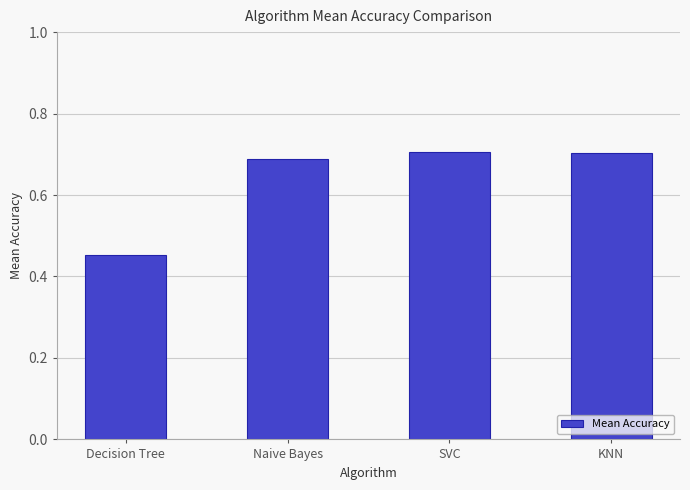

What is the label of the 2nd bar from the left?

Naive Bayes